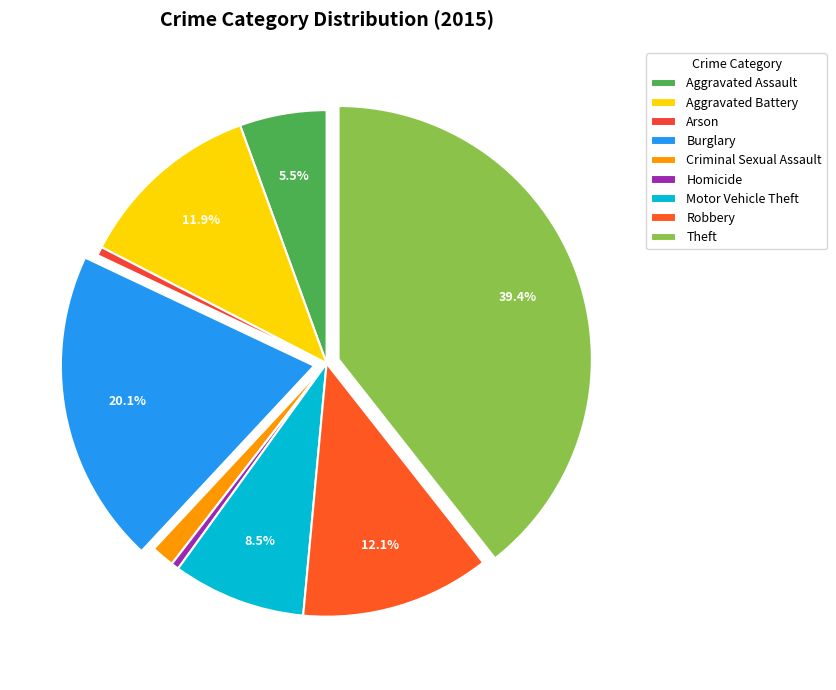

How much of the chart is everything except Theft?

60.6%